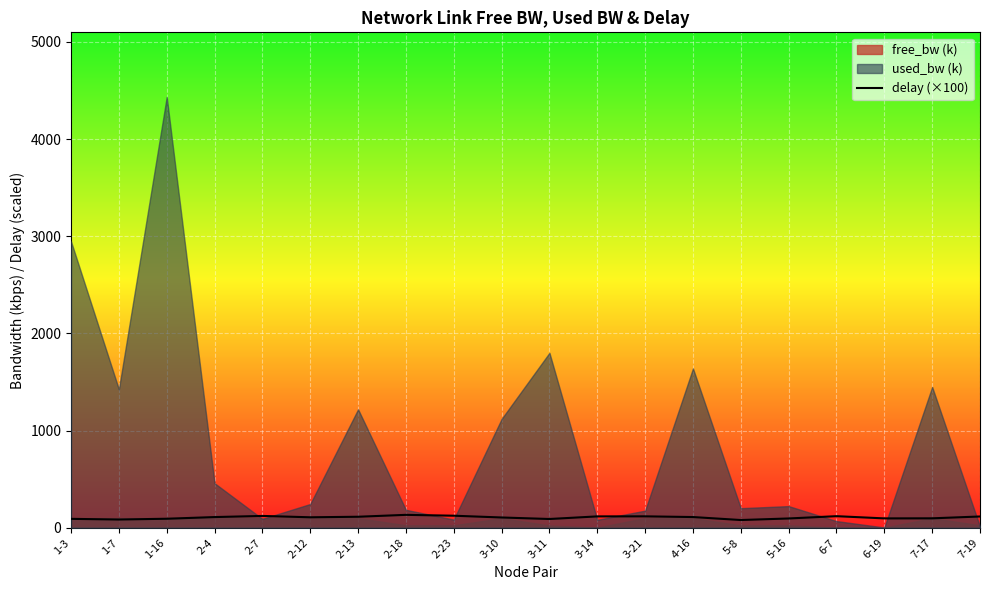

What is the sum of all values?

2120.0